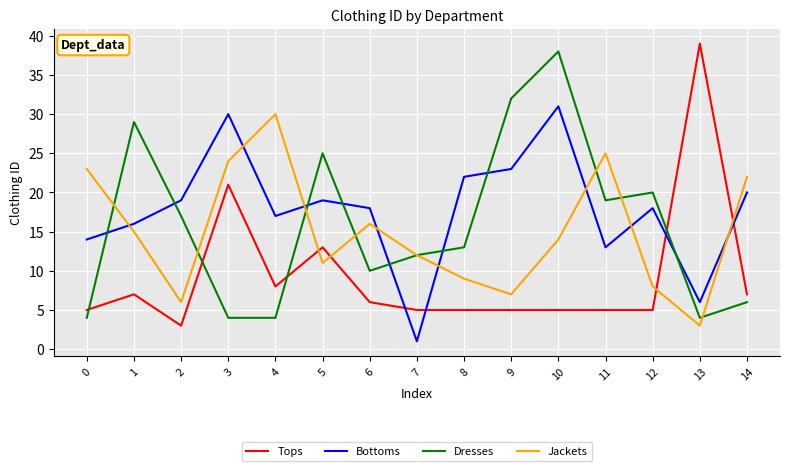

In Bottoms, how many points are lower than both neighbors (excluding endpoints)?

4